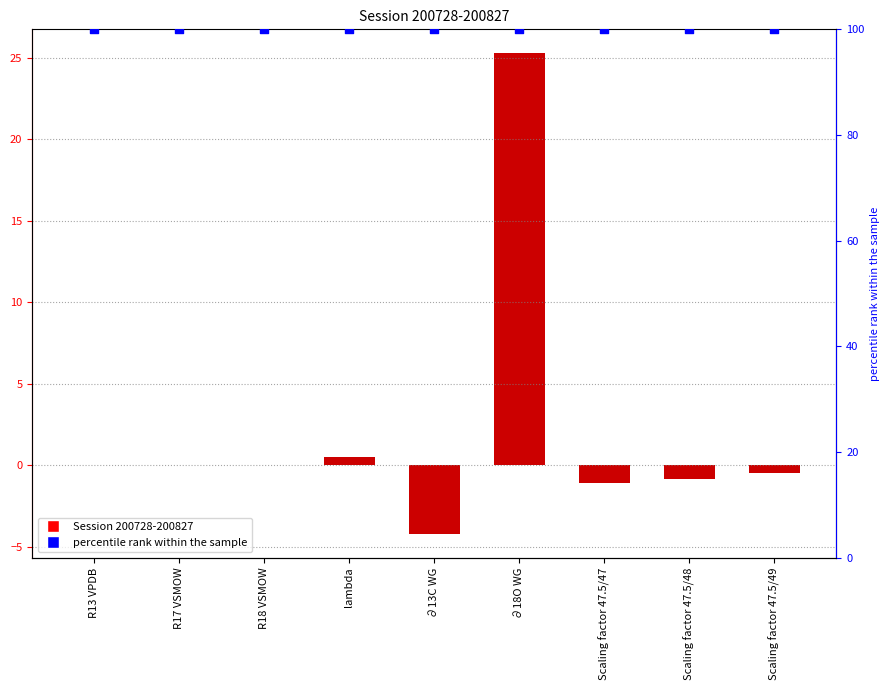

At how many categories does at least one series exceed 8?

9